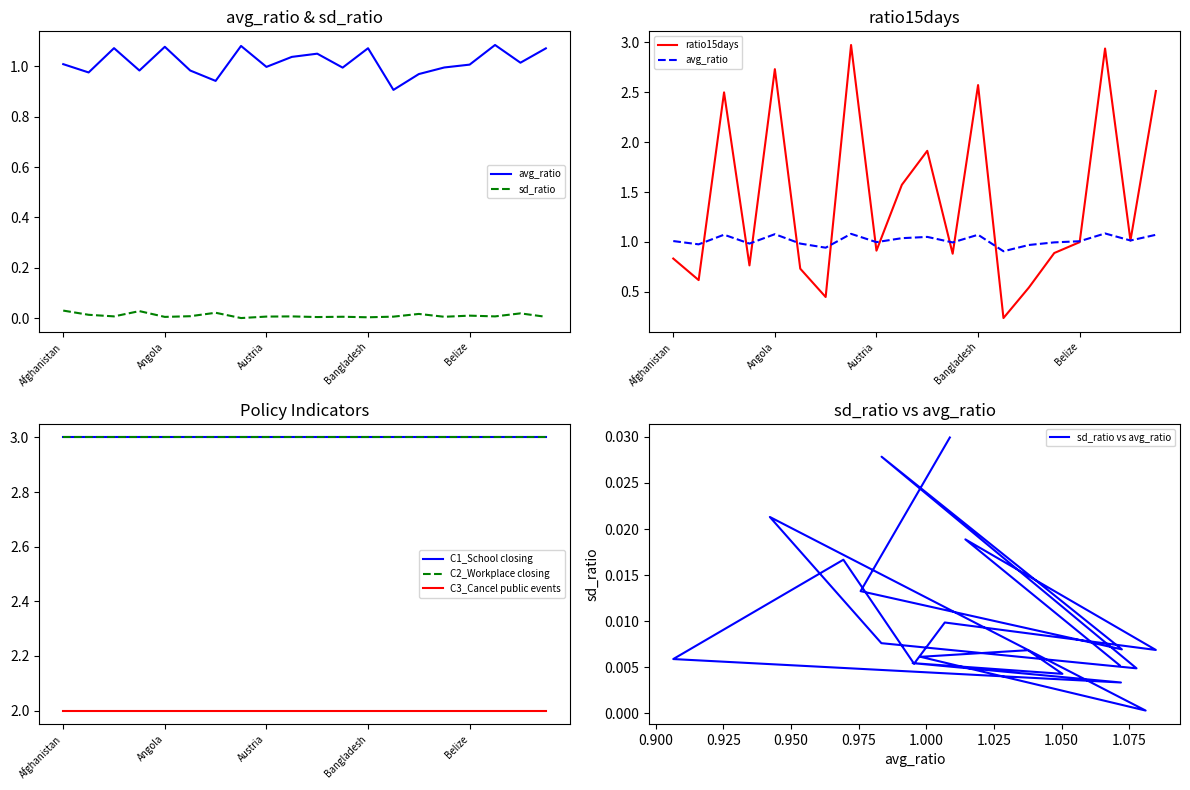

Reading right to left, list all the values displayed in this chart.

avg_ratio: 1.1	1.0	1.1	1.0	1.0	1.0	0.9	1.1	1.0	1.1	1.0	1.0	1.1	0.9	1.0	1.1	1.0	1.1	1.0	1.0
sd_ratio: 0.0	0.0	0.0	0.0	0.0	0.0	0.0	0.0	0.0	0.0	0.0	0.0	0.0	0.0	0.0	0.0	0.0	0.0	0.0	0.0
ratio15days: 2.5	1.0	2.9	1.0	0.9	0.5	0.2	2.6	0.9	1.9	1.6	0.9	3.0	0.4	0.7	2.7	0.8	2.5	0.6	0.8